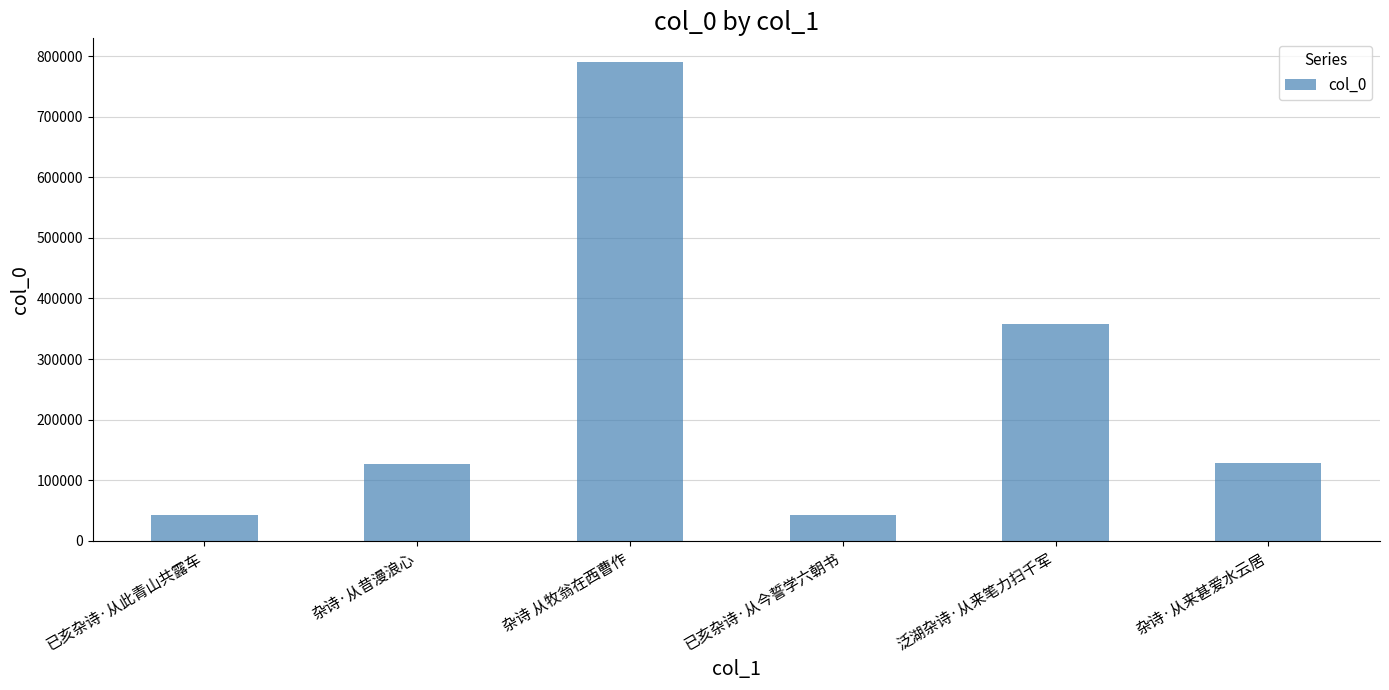

What is the greatest value displayed?

789749